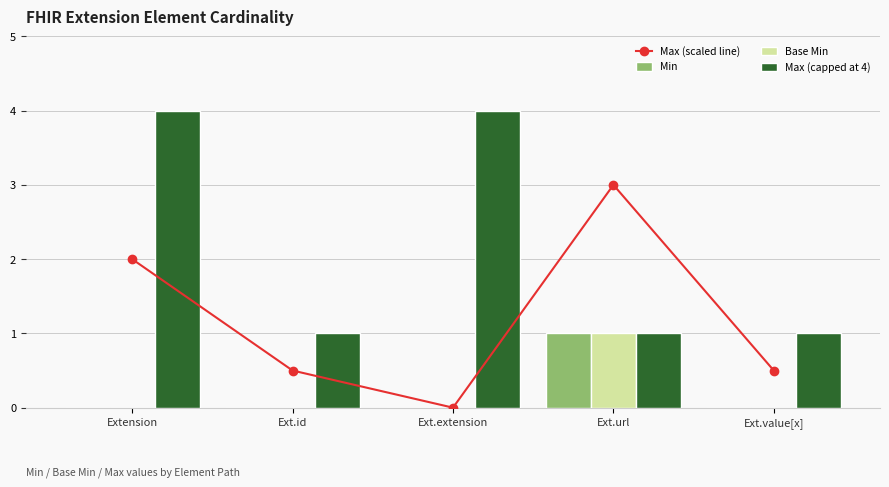

What is the difference between the highest and lowest values at Ext.url?

2.0